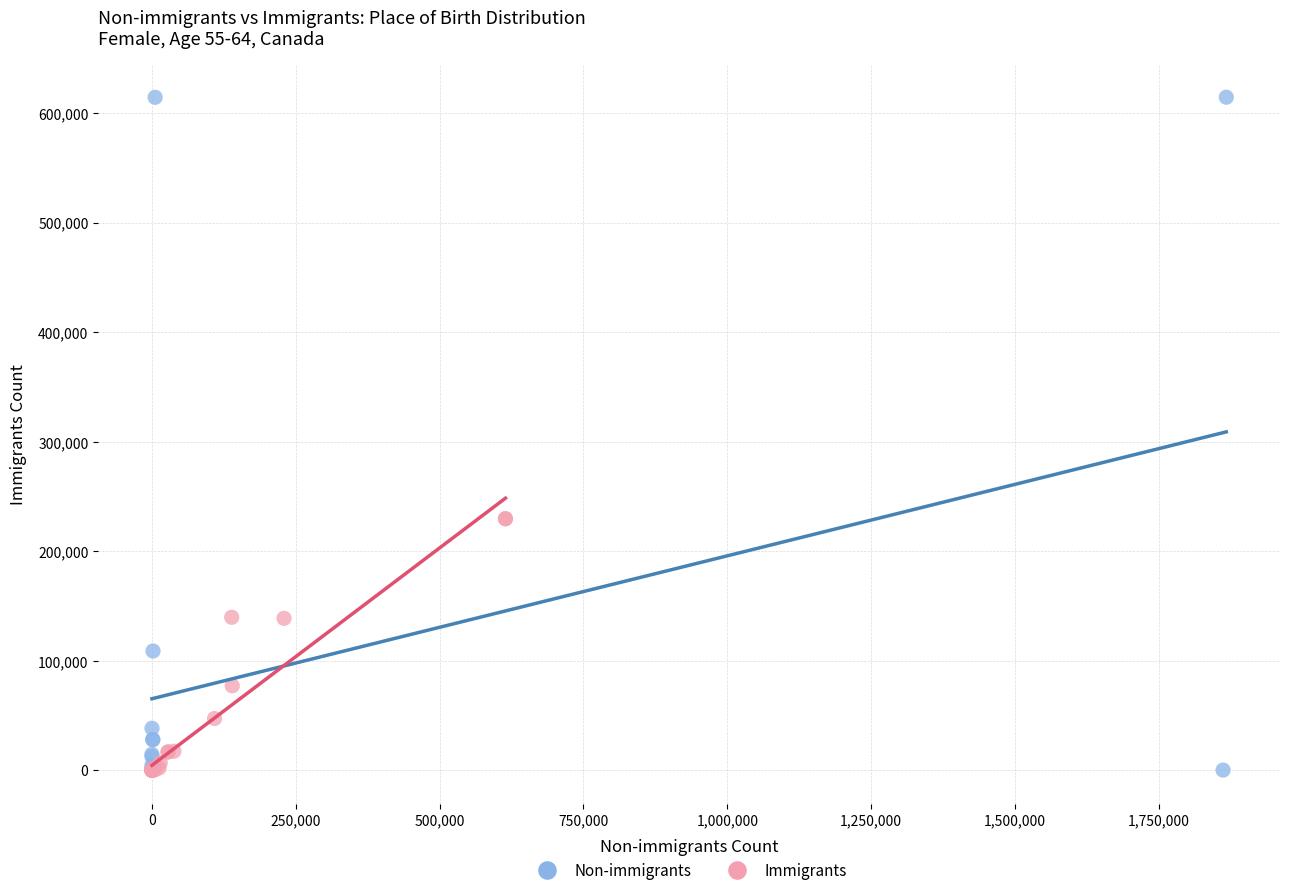

What are all the series names shown in the legend?

Non-immigrants, Immigrants